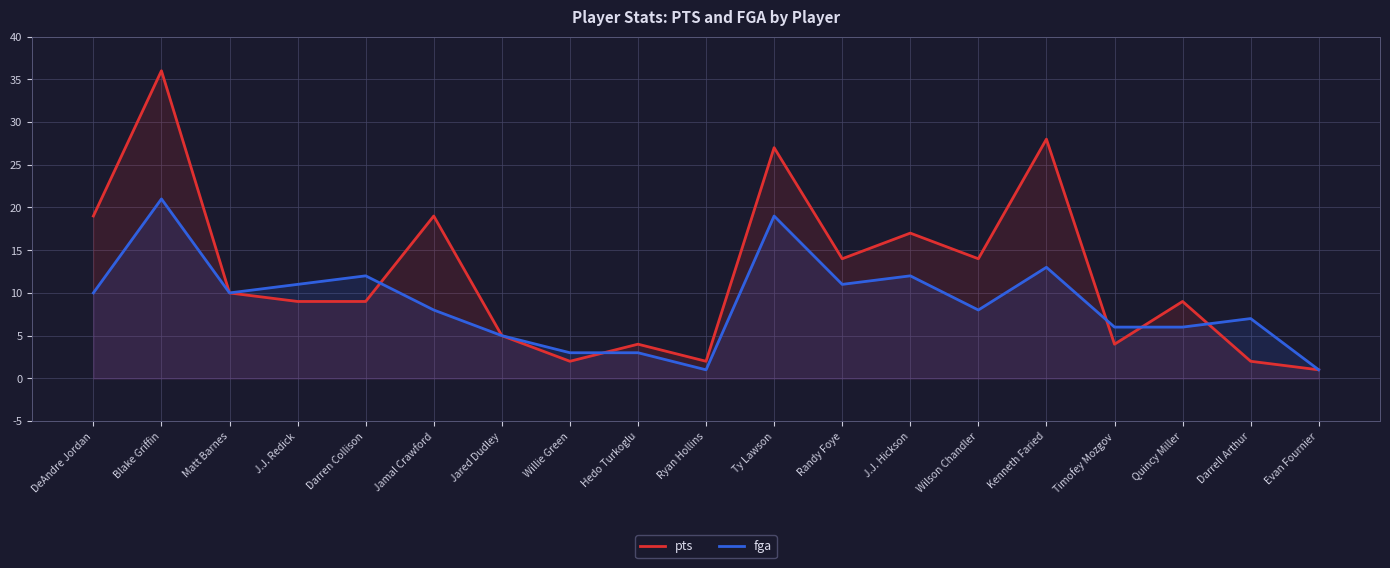

Rank the series by their maximum value, from lowest to highest.

fga, pts